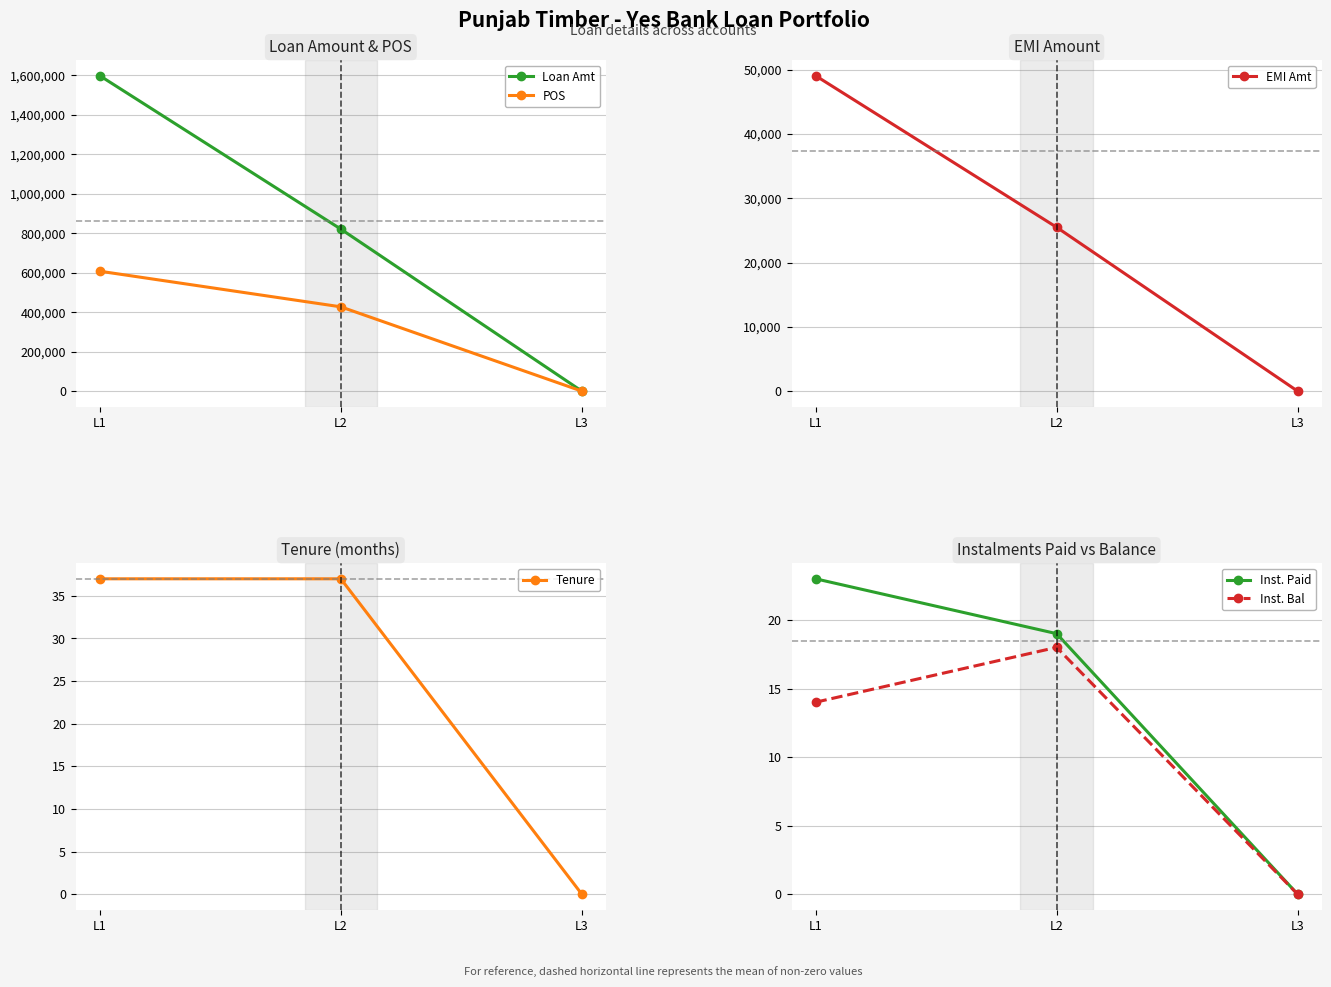

List the labels in order of Tenure value, largest first.

L1, L2, L3